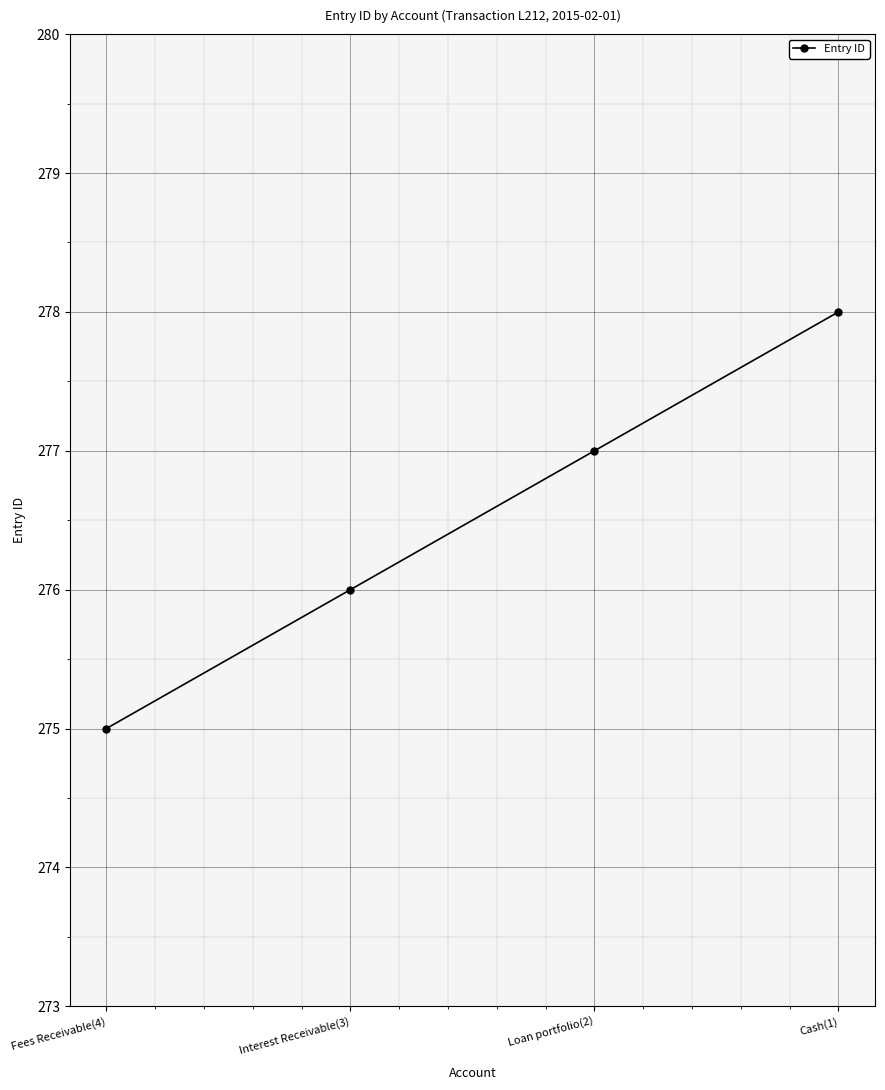

True or false: the data shows 275 at Fees Receivable(4).

True